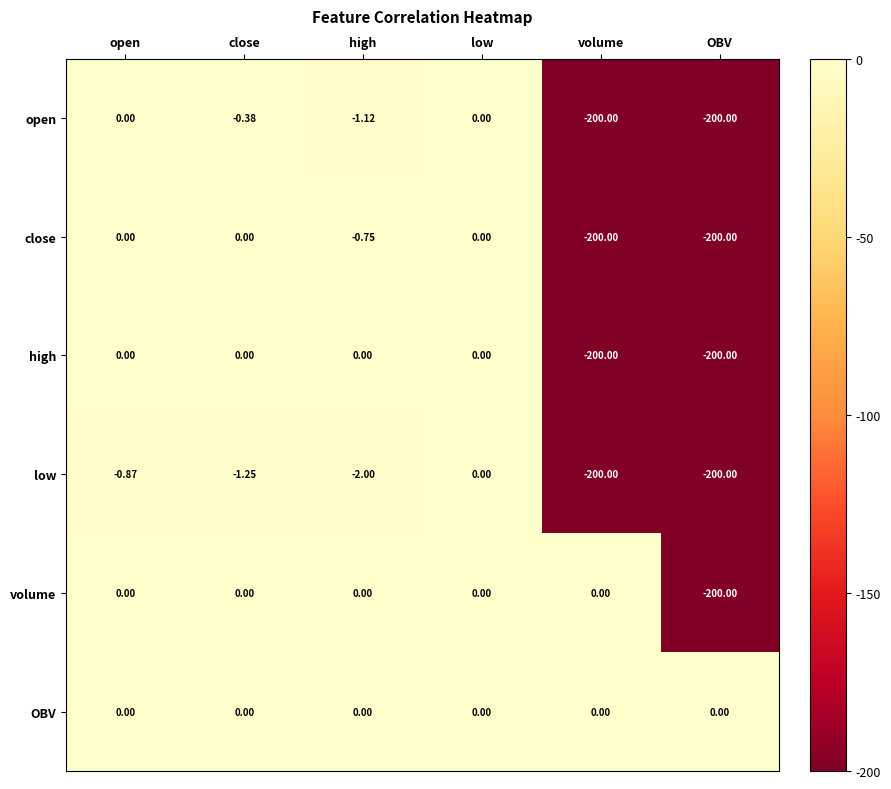

Where is volume nearest to the value -100?

open